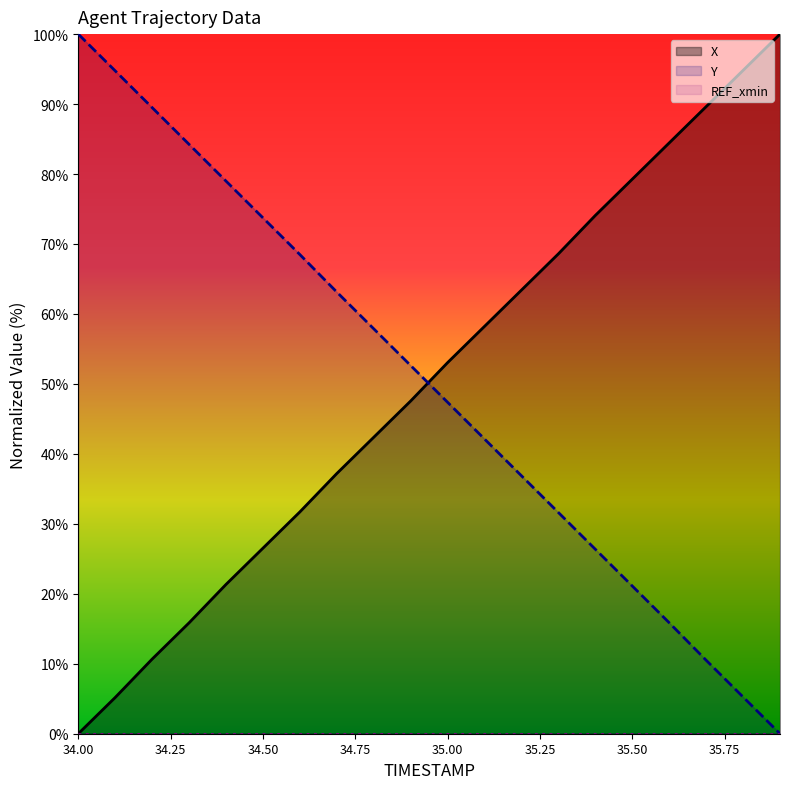

True or false: X and Y cross at least once.

True